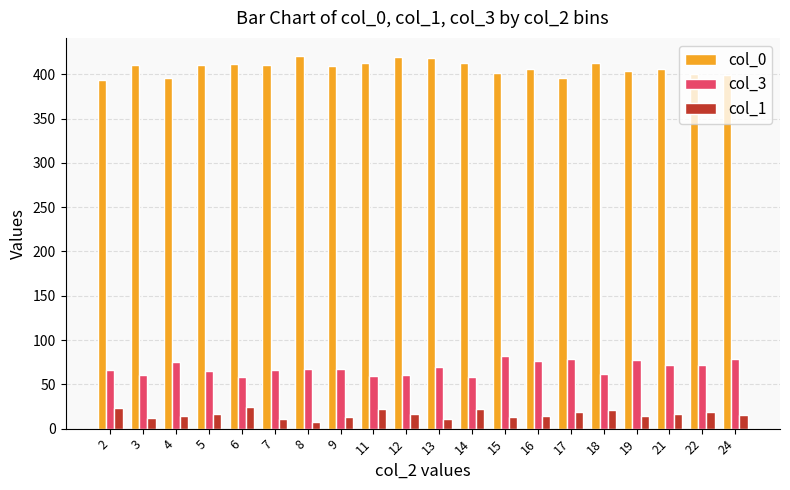

The value of col_1 at 18 is 21. True or false?

True